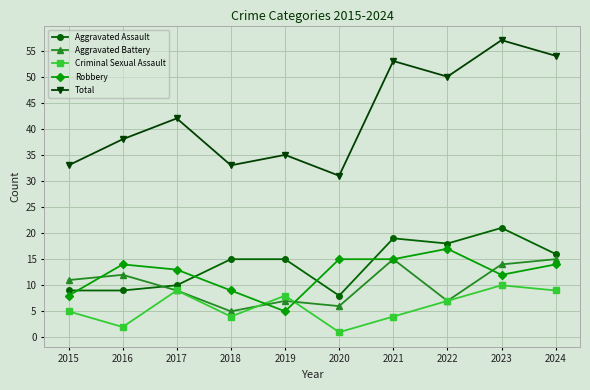

Reading right to left, transcribe all the data shown in this chart.

Aggravated Assault: 16	21	18	19	8	15	15	10	9	9
Aggravated Battery: 15	14	7	15	6	7	5	9	12	11
Criminal Sexual Assault: 9	10	7	4	1	8	4	9	2	5
Robbery: 14	12	17	15	15	5	9	13	14	8
Total: 54	57	50	53	31	35	33	42	38	33